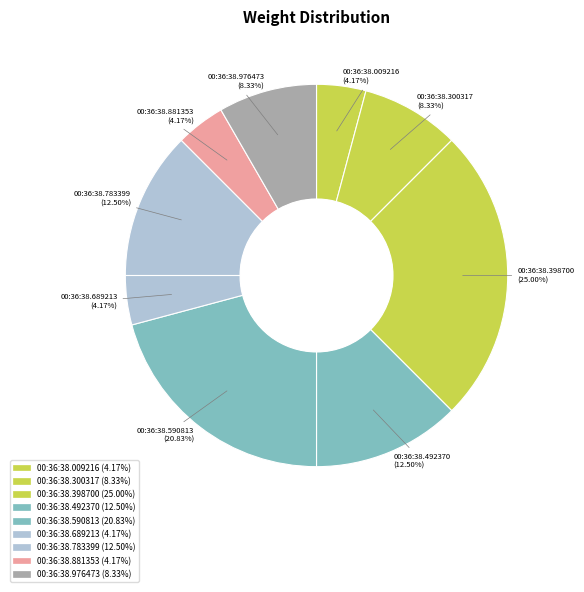

Does 00:36:38.009216 represent more than half of the total?

No